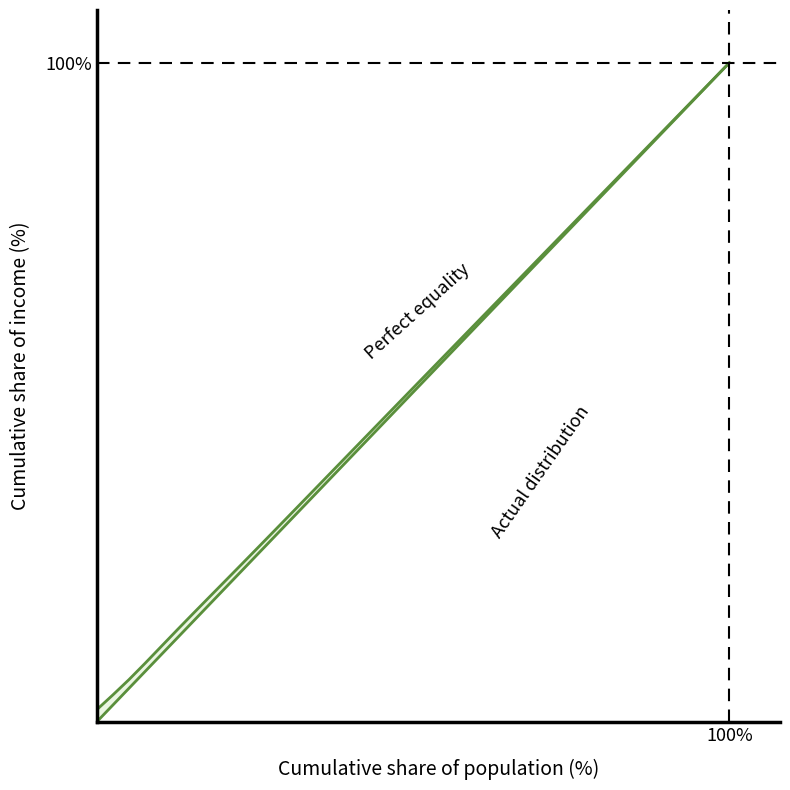

Is the value of Actual distribution at 31 greater than the value of Perfect equality at 29?

Yes